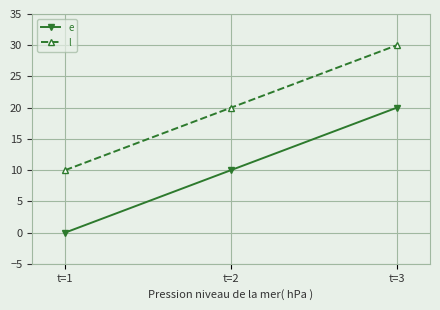

Reading left to right, transcribe all the data shown in this chart.

e: 0	10	20
l: 10	20	30